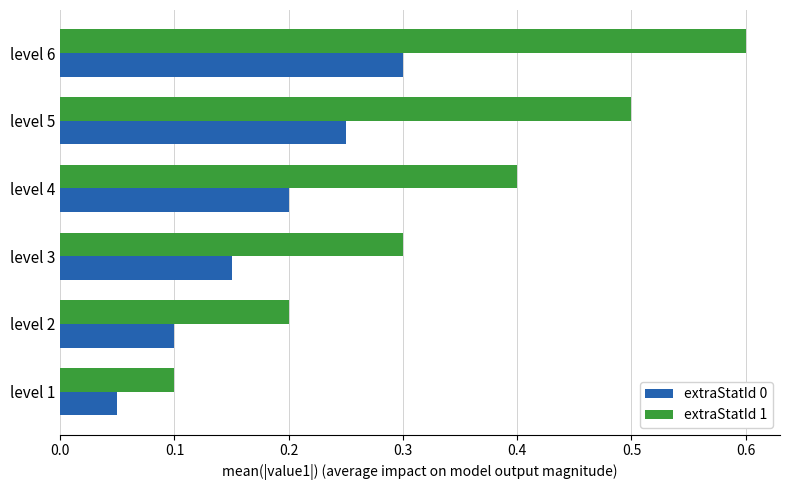

What is the maximum value for extraStatId 1?

0.6